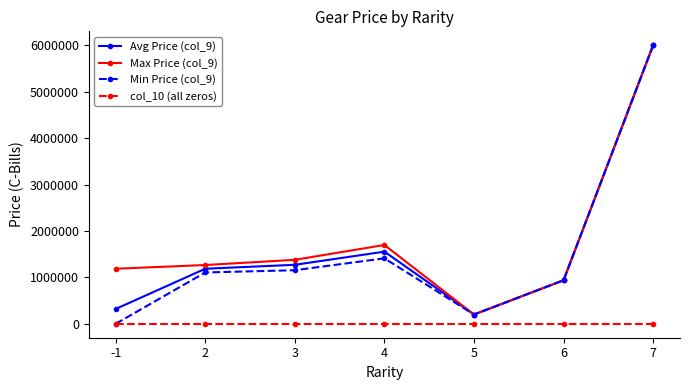

How many positive values does the Min Price (col_9) series have?

6